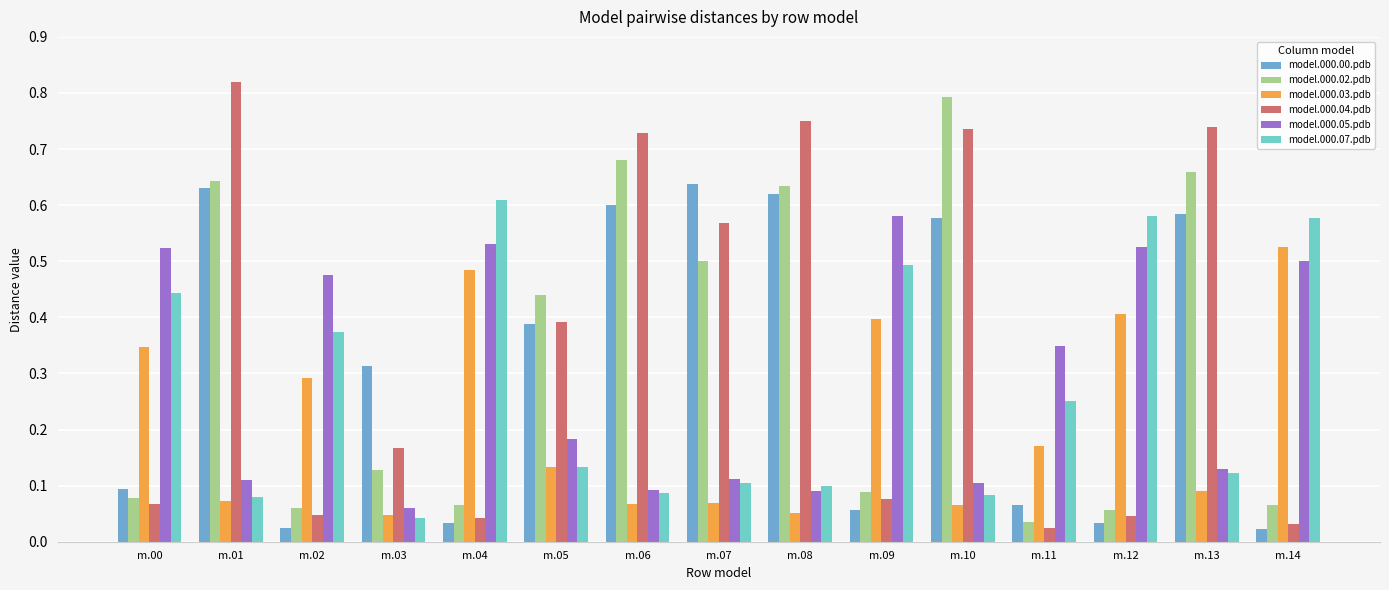

What is the sum of all model.000.05.pdb values?

4.4